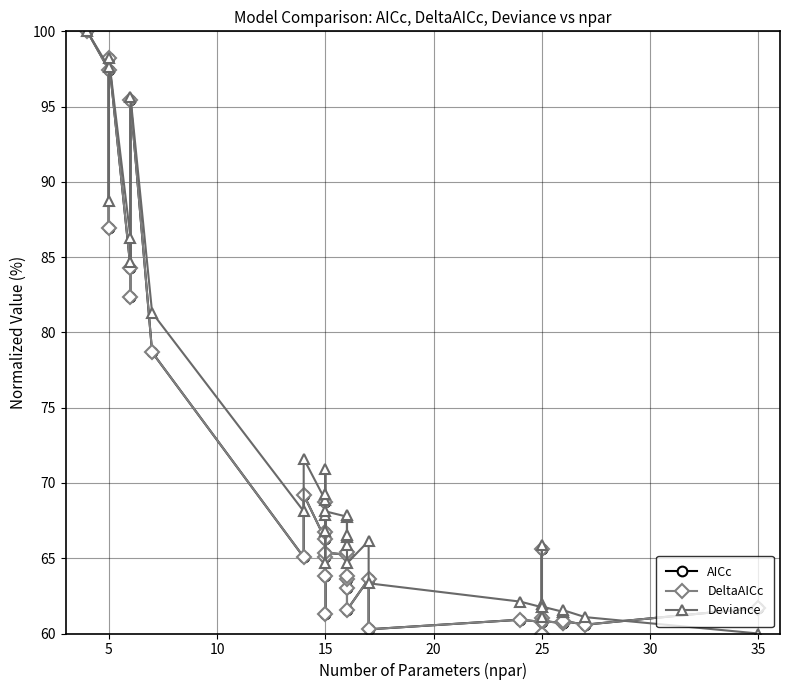

In AICc, how many points are lower than both neighbors (excluding endpoints)?

12